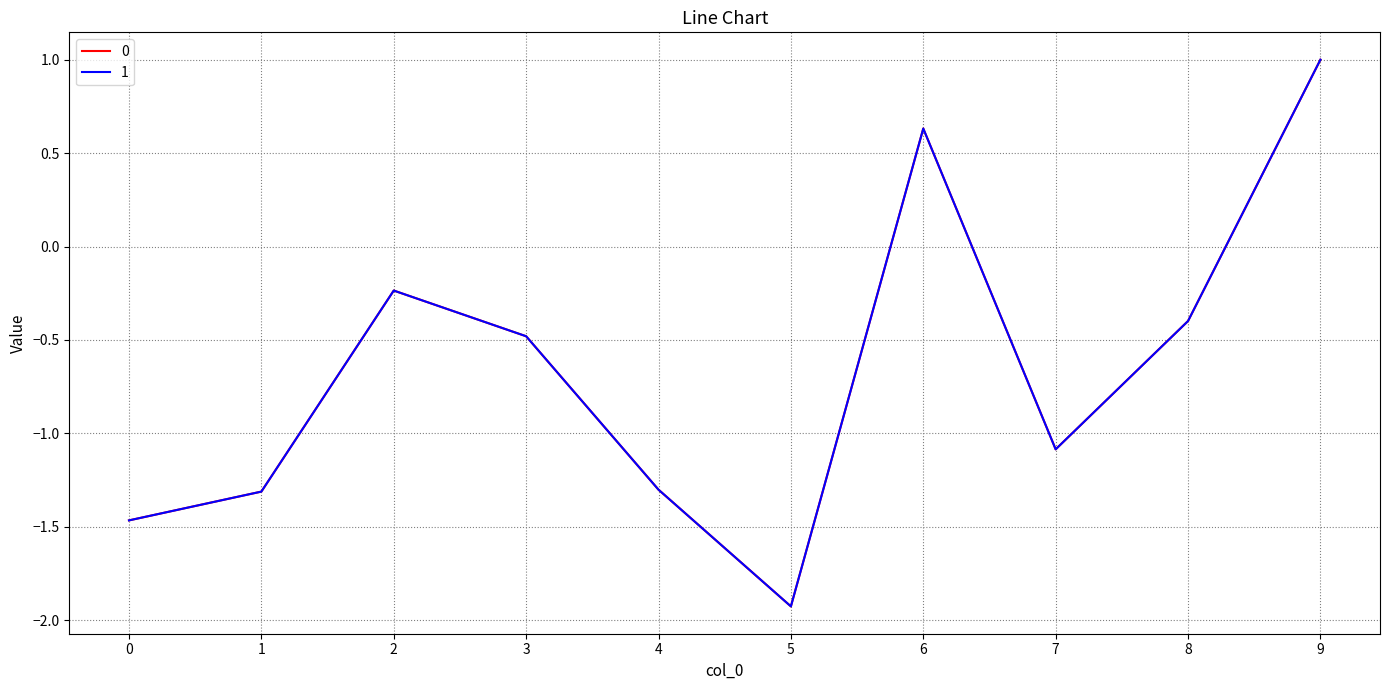

The value of 1 at 8 is -0.1. True or false?

False